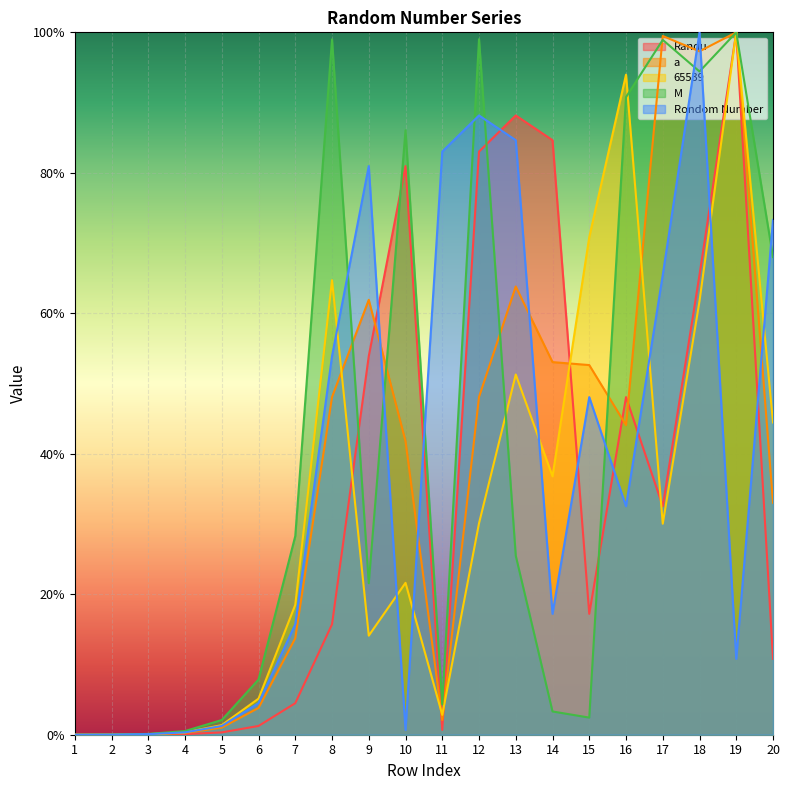

At how many categories does at least one series exceed 0?

20